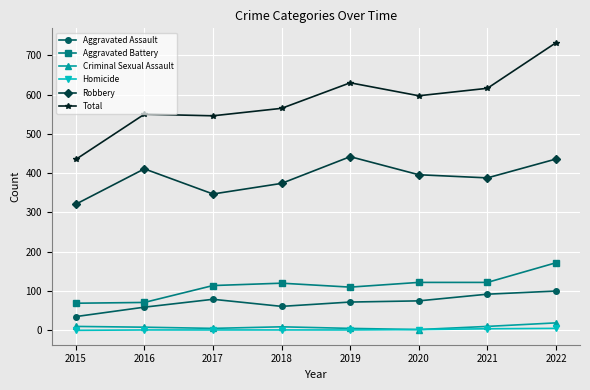

What is the sum of all Criminal Sexual Assault values?

68